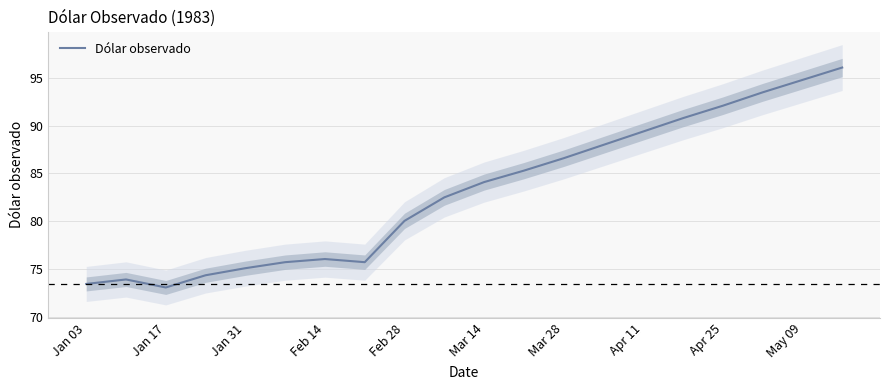

The value of Dólar observado at Mar 28 is 86.6. True or false?

True